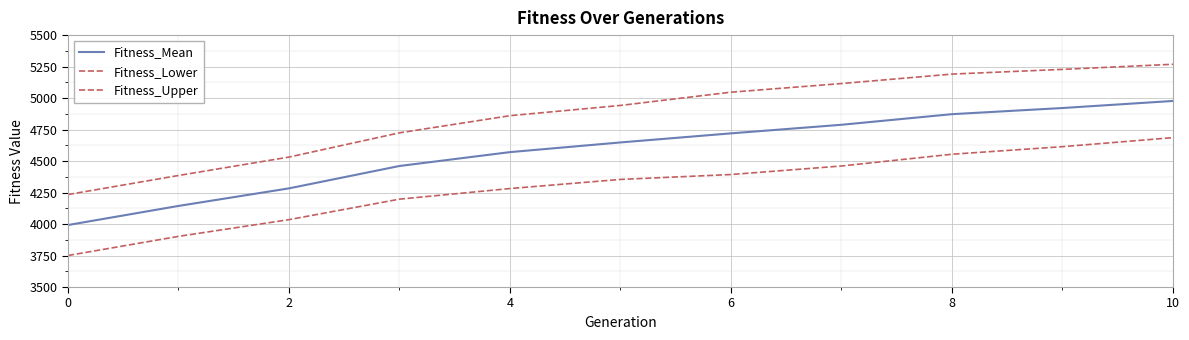

How many lines are shown in the chart?

3